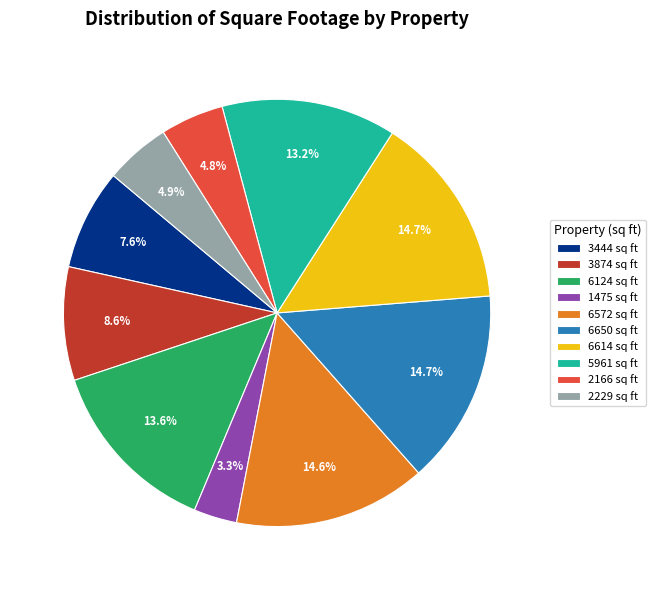

How many slices are in this pie chart?

10